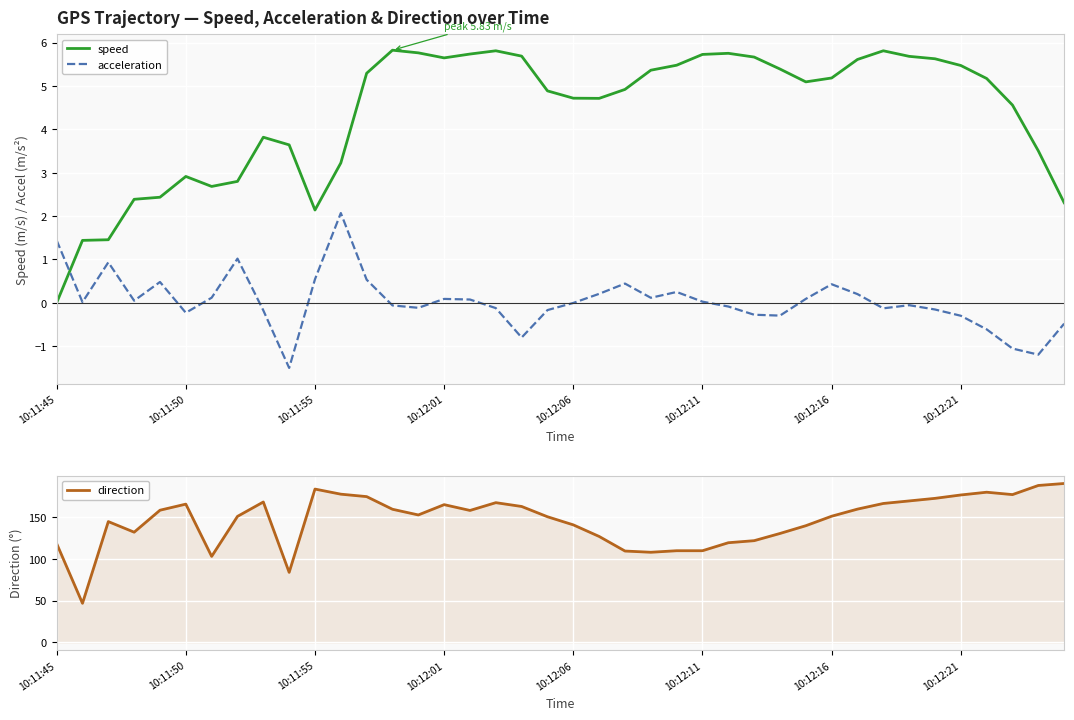

After their last crossing, which series has the higher values: acceleration or speed?

speed